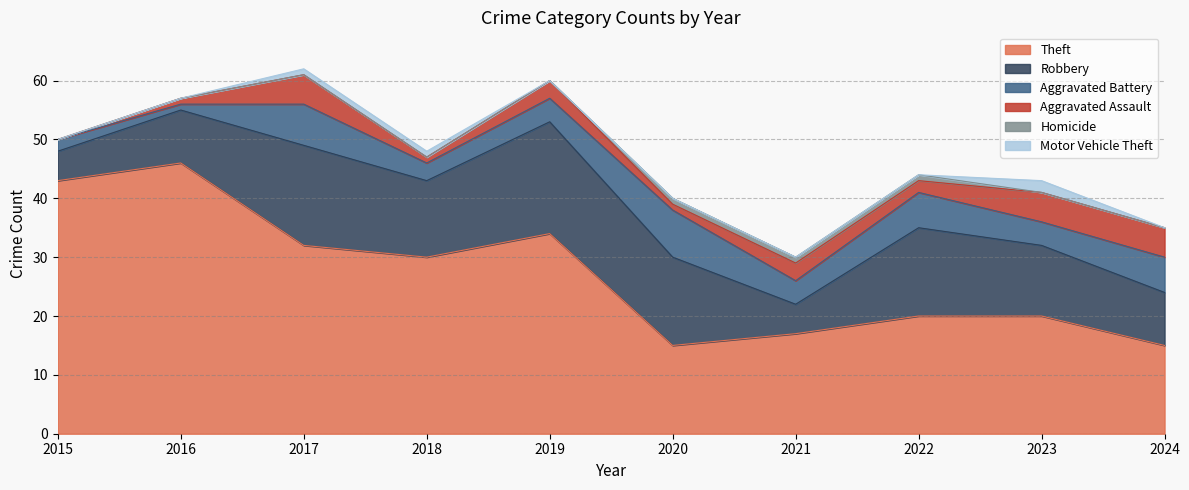

True or false: Aggravated Battery and Robbery intersect in this chart.

False